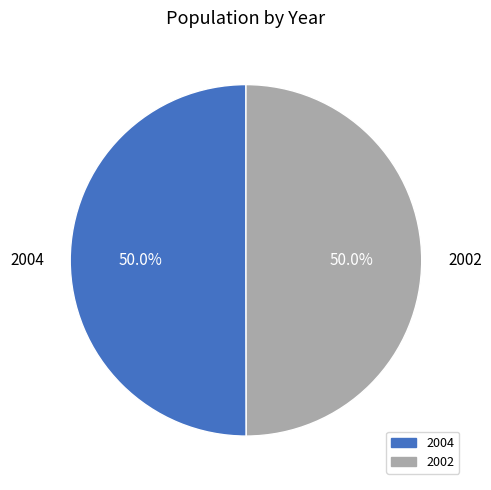

How many segments does this pie chart have?

2